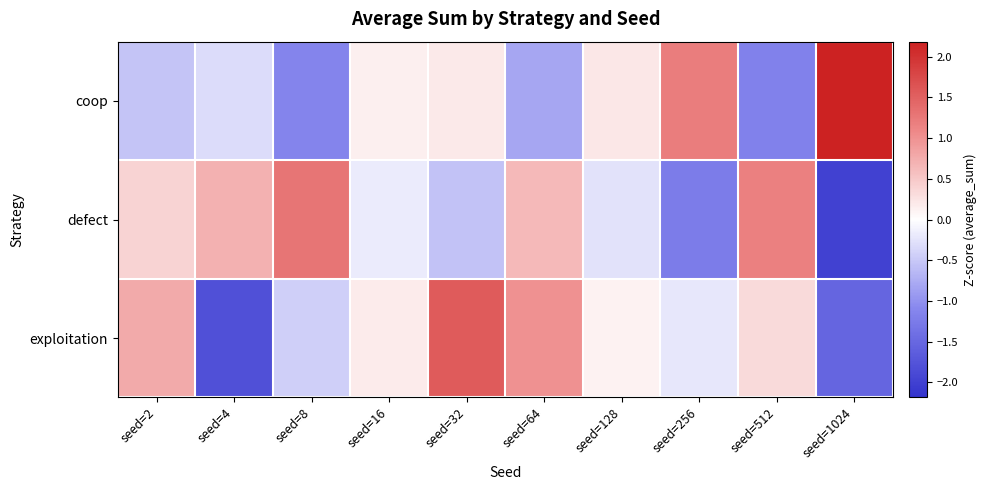

List the series in order of their peak value, highest first.

coop, exploitation, defect